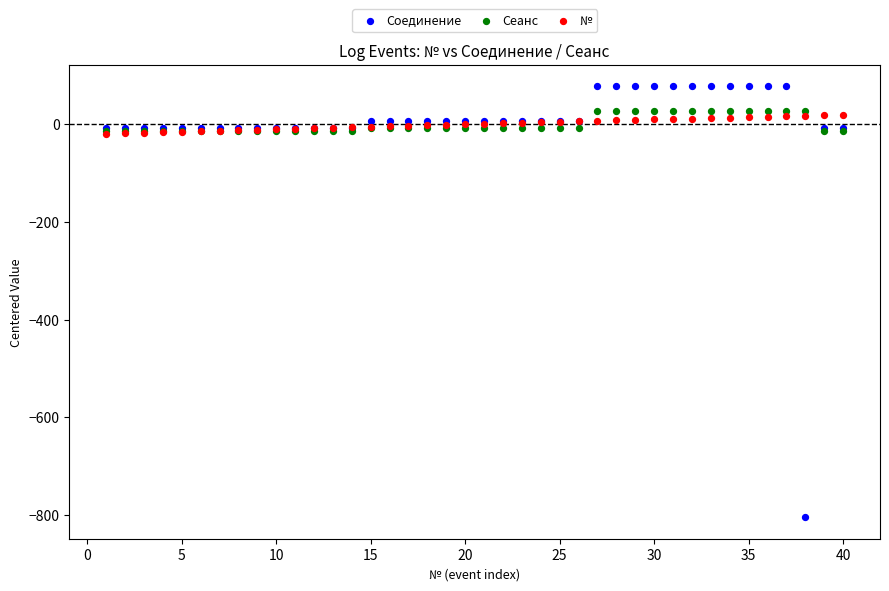

Which series reaches the minimum Y coordinate?

Соединение